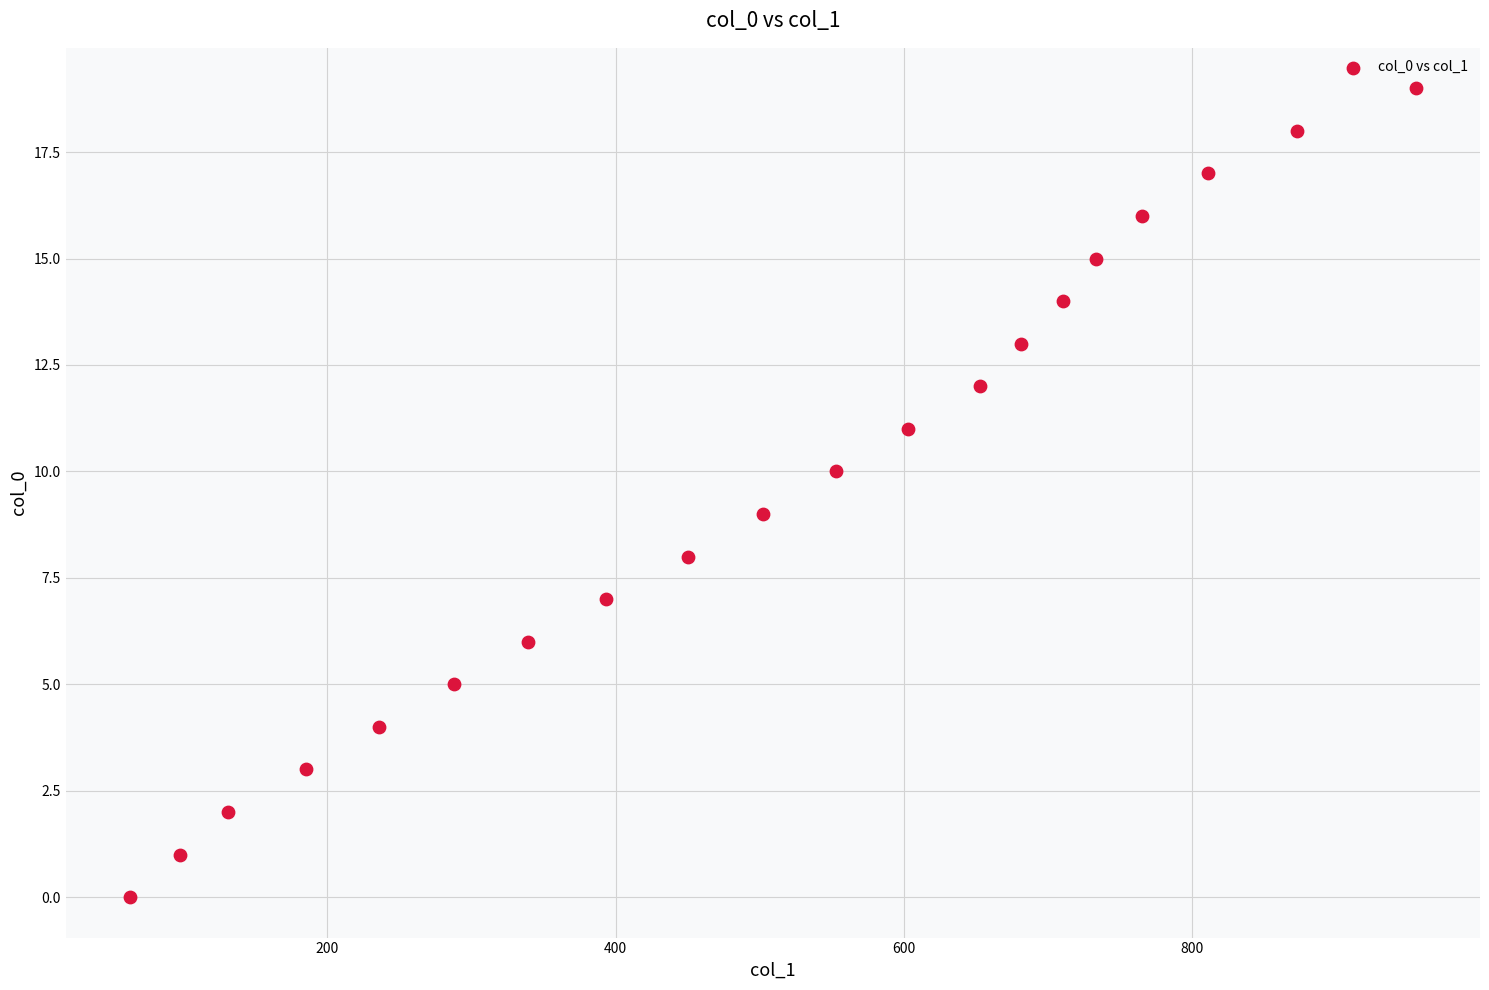

What is the range of X values (max minus min)?

892